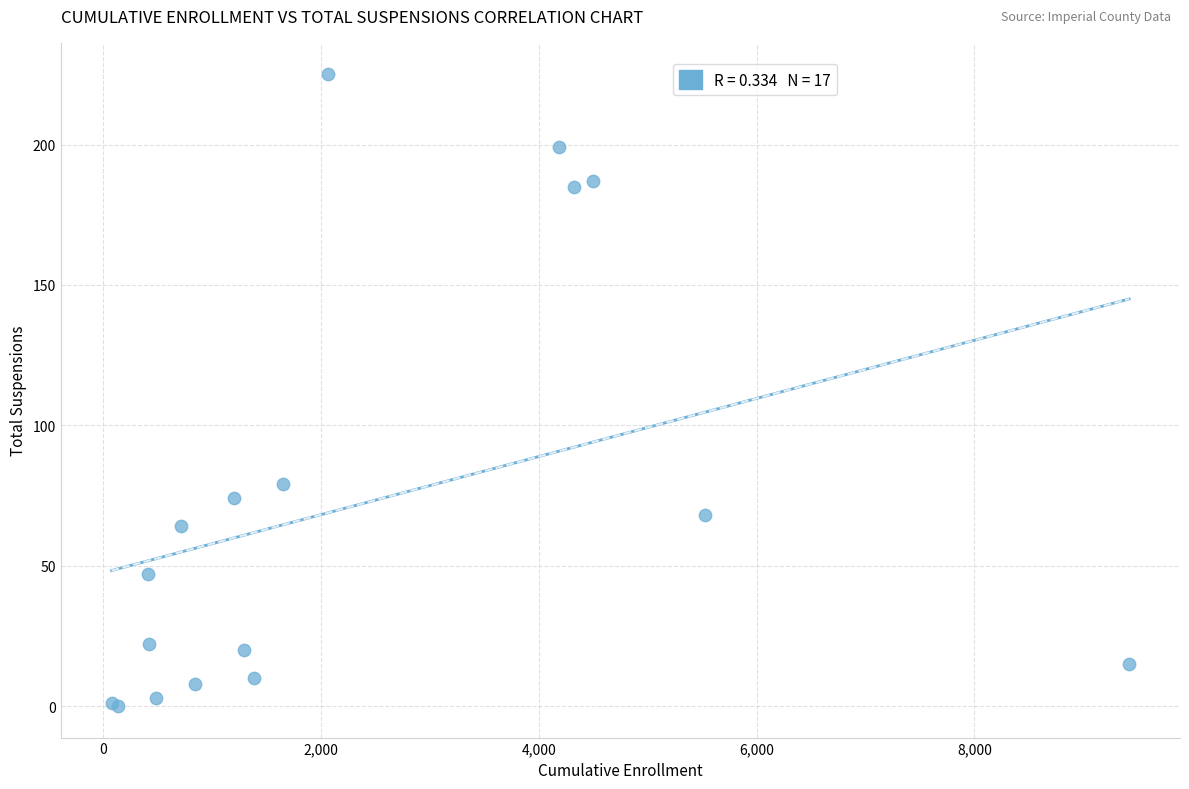

What Y value in the scatter plot is closest to 112?

79